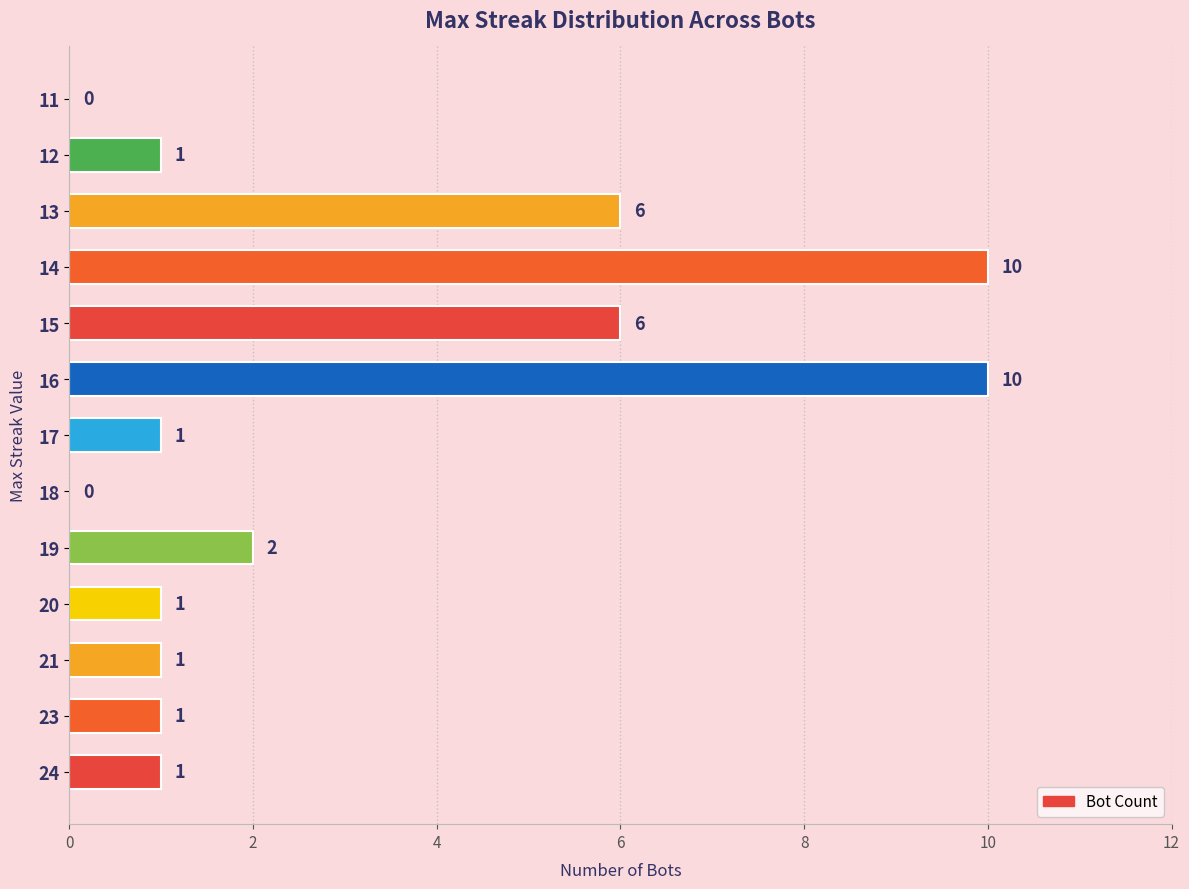

What is the ratio of the value at 23 to the value at 24?

1.0